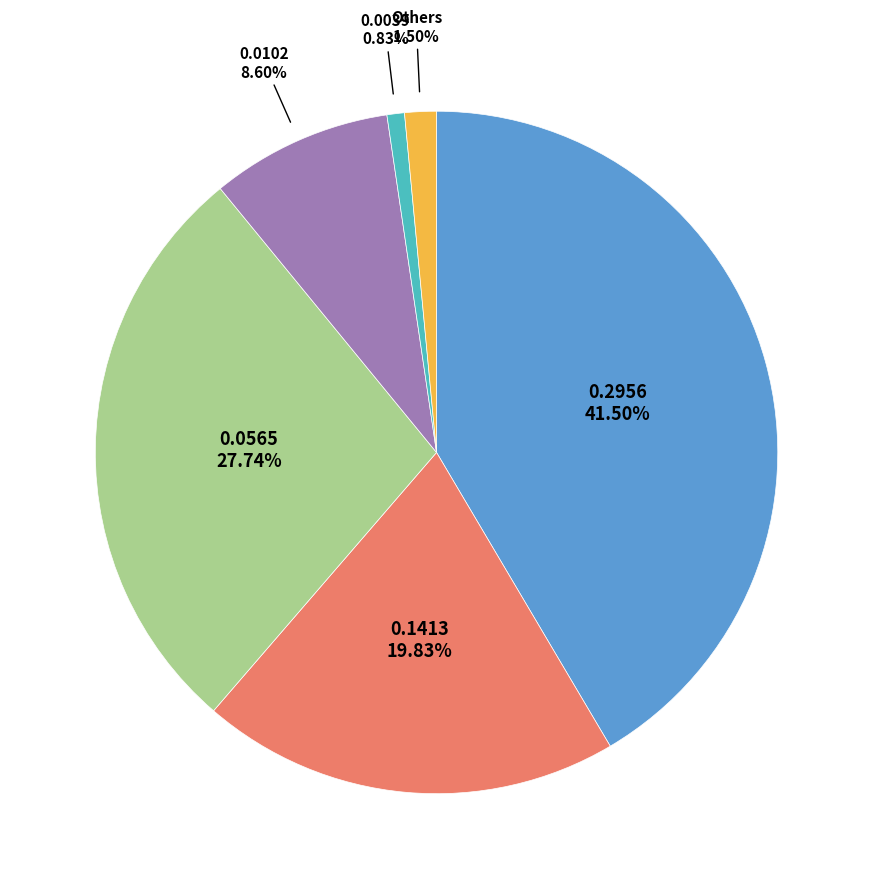

Between 0.2956 and 0.0102, which is larger?

0.2956